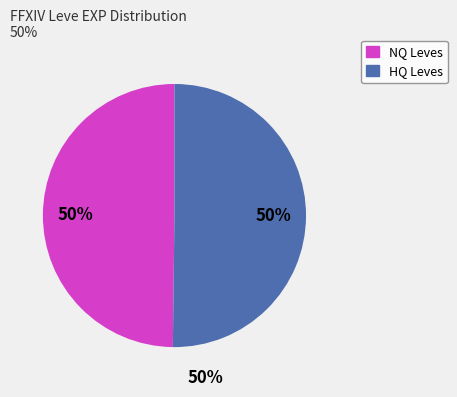

Count the number of slices in the pie.

2